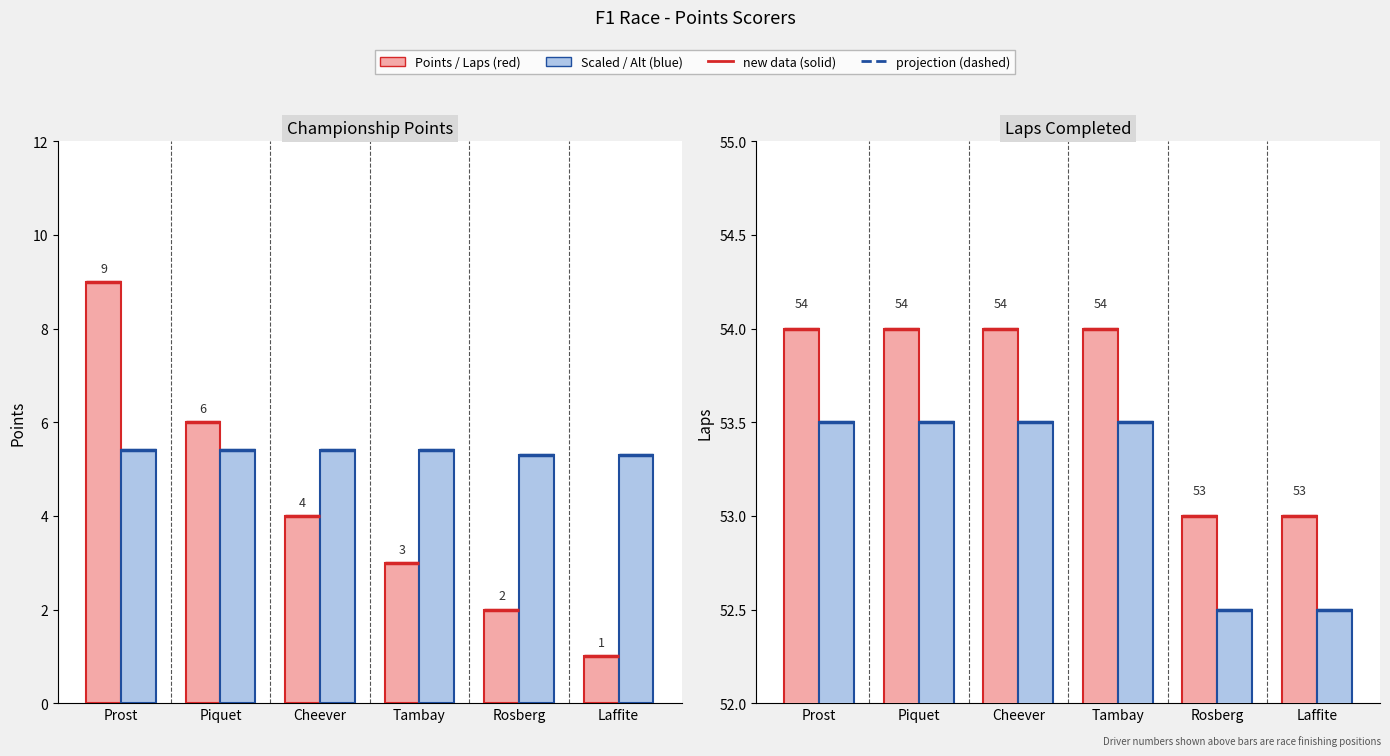

Reading right to left, extract all data points from this chart.

Points: 1.0	2.0	3.0	4.0	6.0	9.0
Laps (scaled ×0.1): 5.3	5.3	5.4	5.4	5.4	5.4
Laps: 53.0	53.0	54.0	54.0	54.0	54.0
Laps (alt): 52.5	52.5	53.5	53.5	53.5	53.5